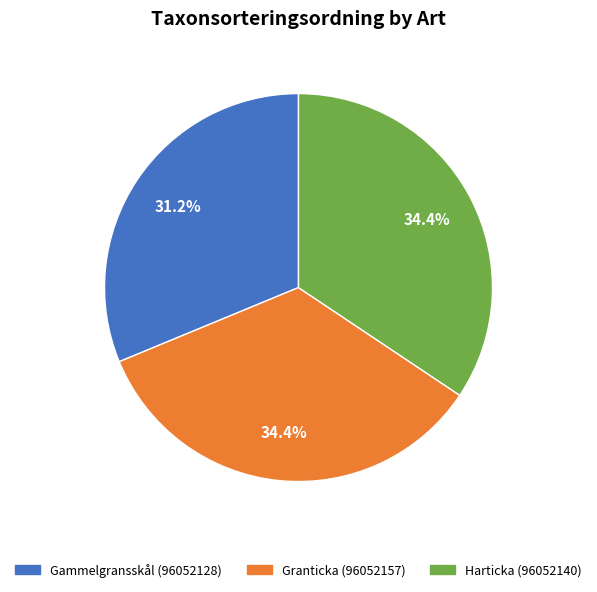

How many slices are in this pie chart?

3